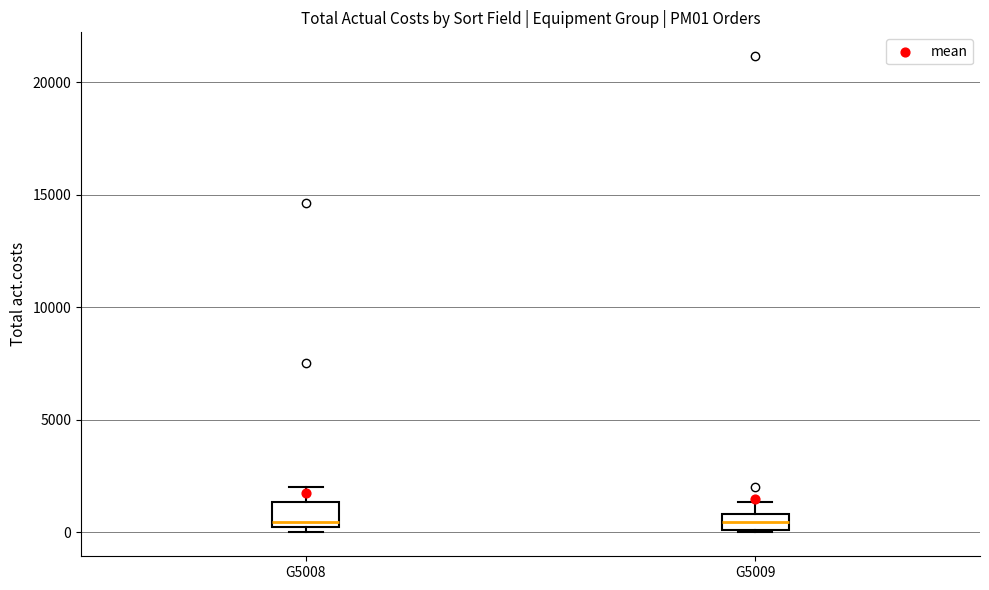

Where is the upper edge of the box for G5009 on the y-axis? The values are not printed on the chart, so give them approximately, as read against the axis.

1000